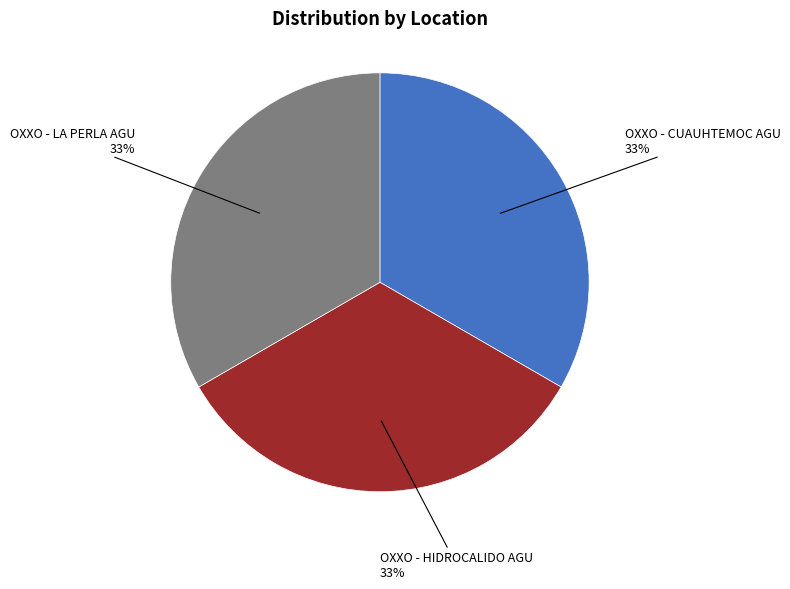

Is it true that OXXO - LA PERLA AGU is 33% of the pie?

True